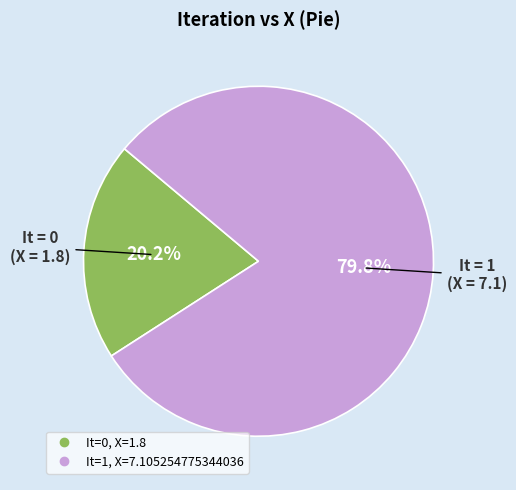

Is there a majority slice in this chart?

Yes